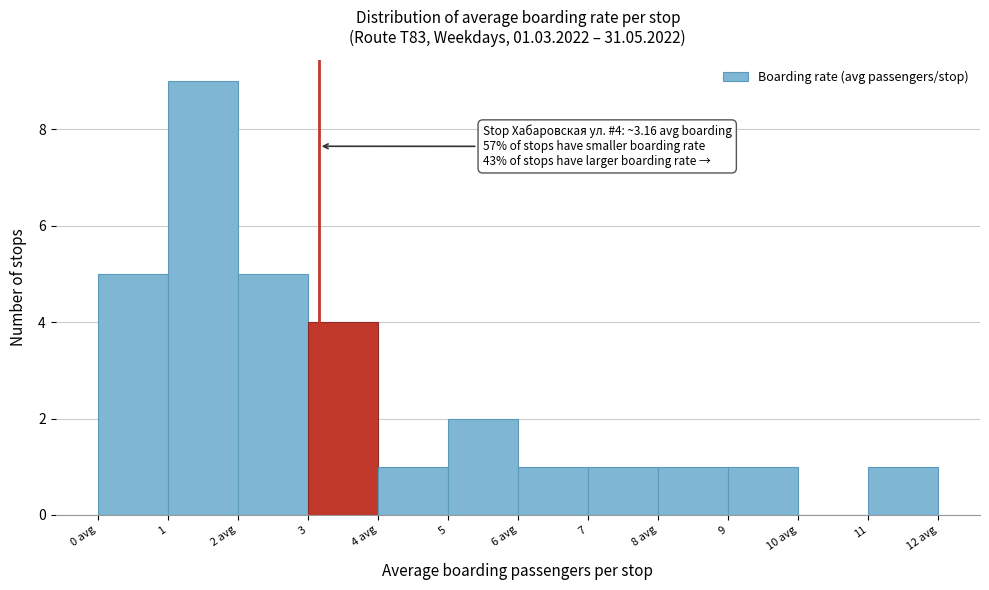

Reading left to right, transcribe all the data shown in this chart.

0 avg=5	1=9	2 avg=5	3=4	4 avg=1	5=2	6 avg=1	7=1	8 avg=1	9=1	10 avg=0	11=1